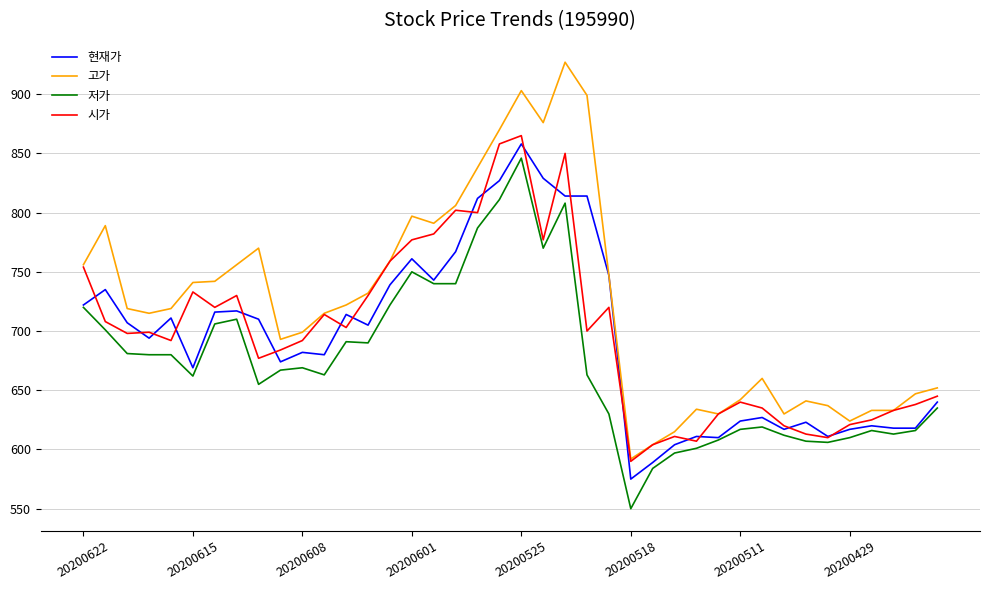

What is the minimum value shown in the chart?

550